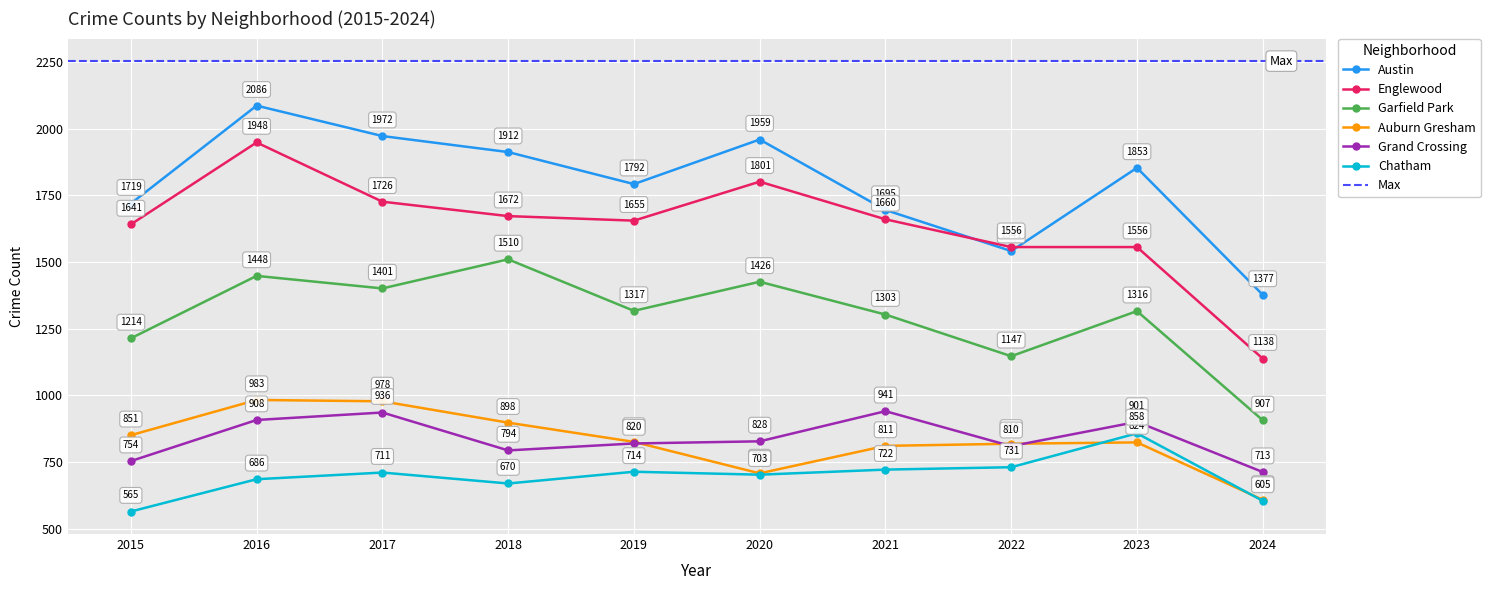

What is the minimum value for Englewood?

1138